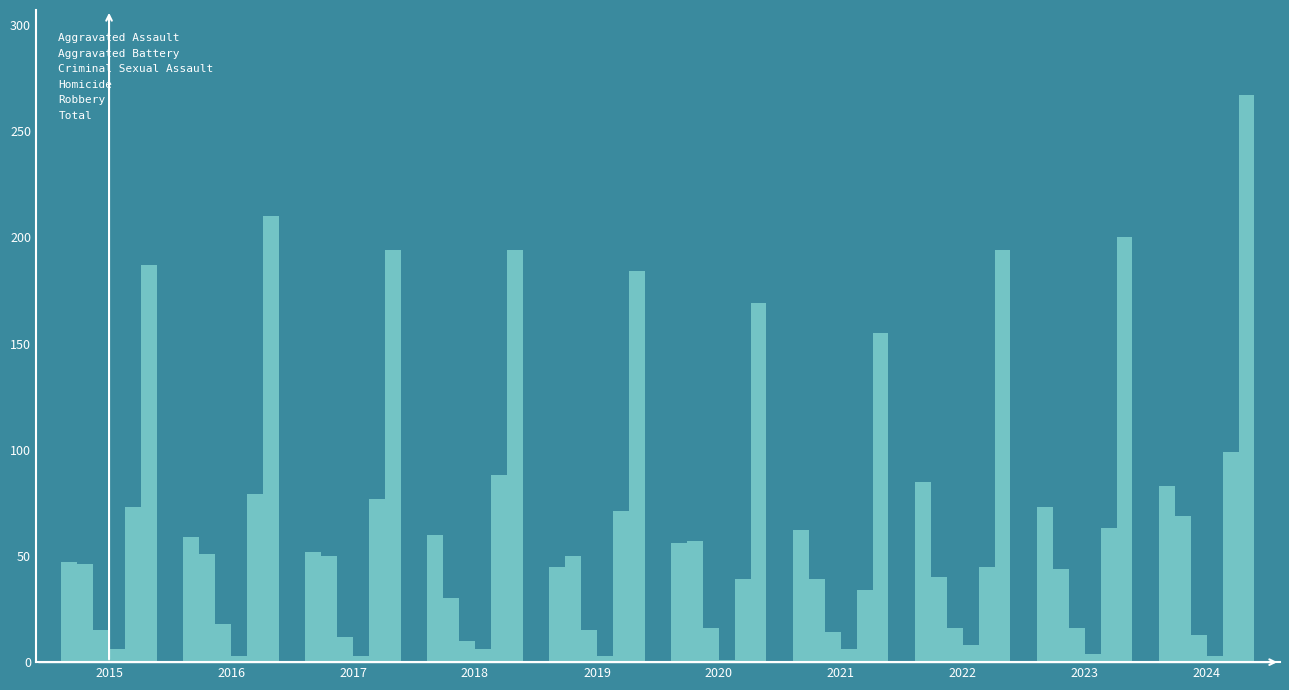

Which category has the highest value in the Total series?

2024